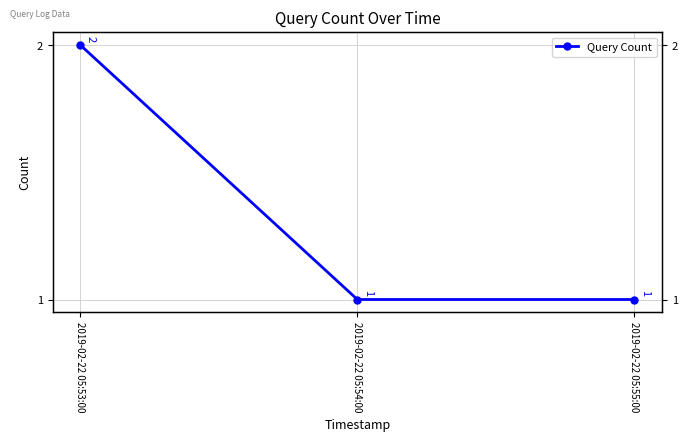

What is the value of the 2nd point from the left?

1